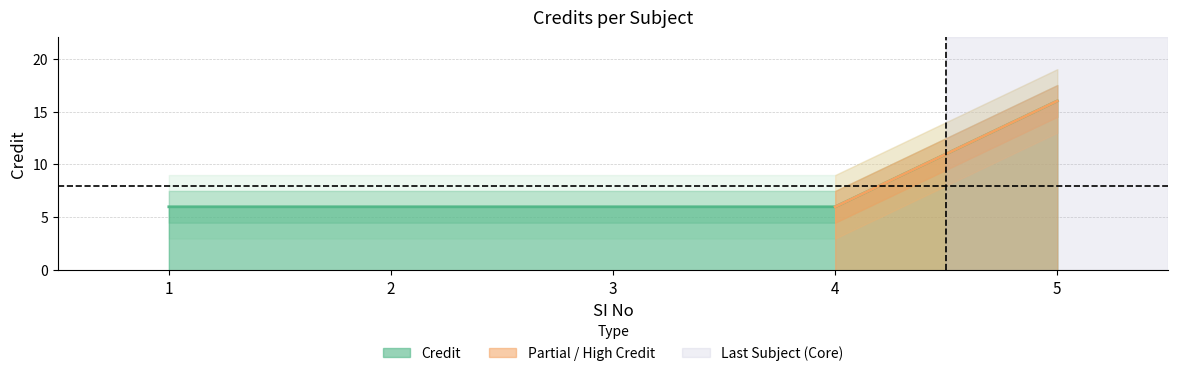

Which has a higher value, 1 or 2?

1